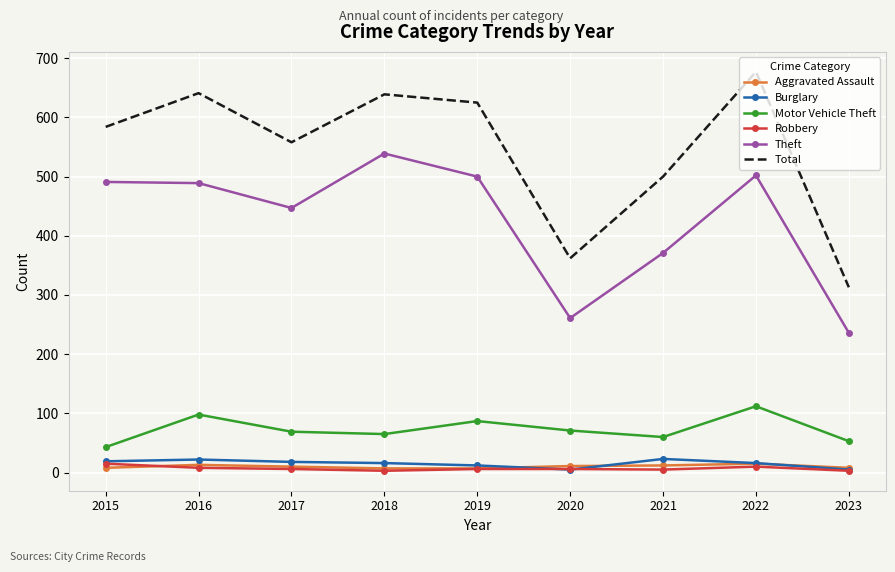

Is the value of Total at 2019 greater than the value of Motor Vehicle Theft at 2016?

Yes